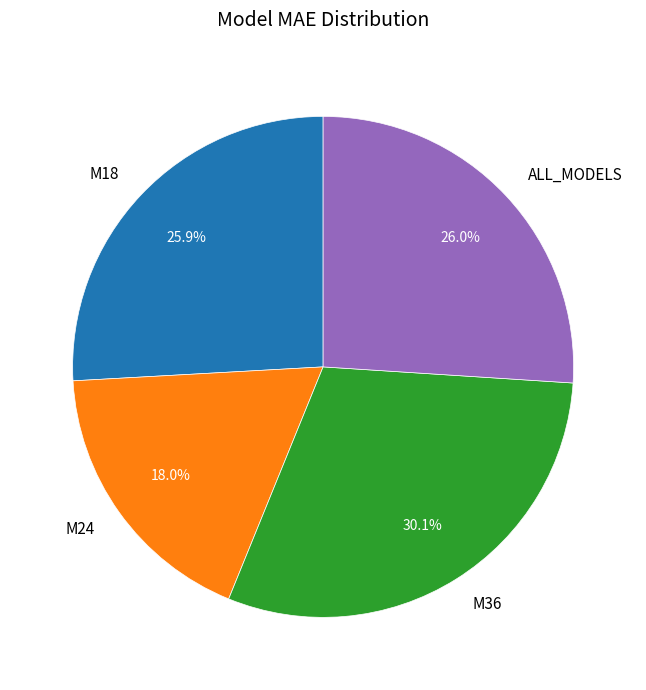

To the nearest percent, what percentage of the pie is M24?

18%